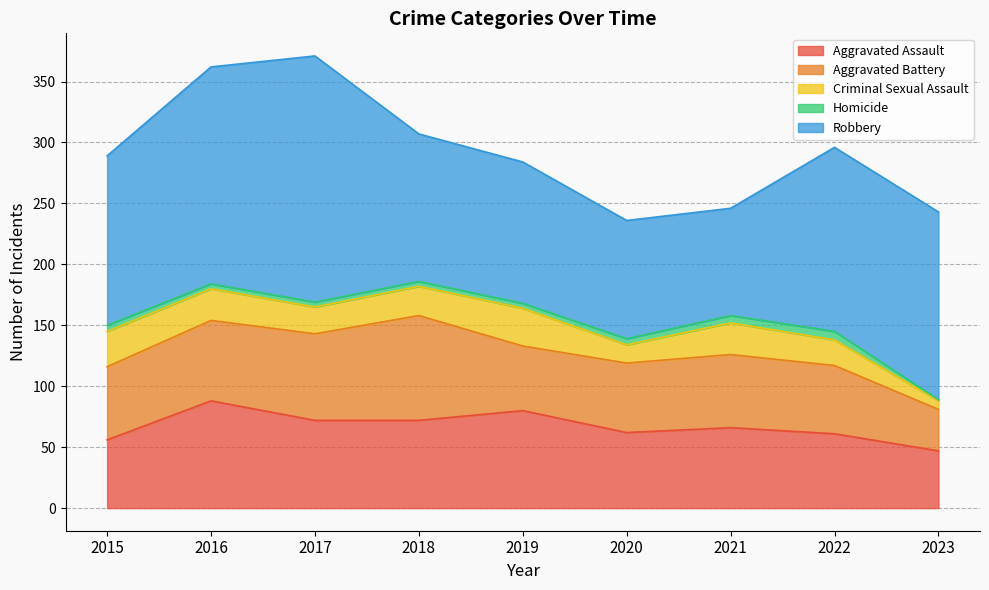

Which series has the largest range (max minus min)?

Robbery